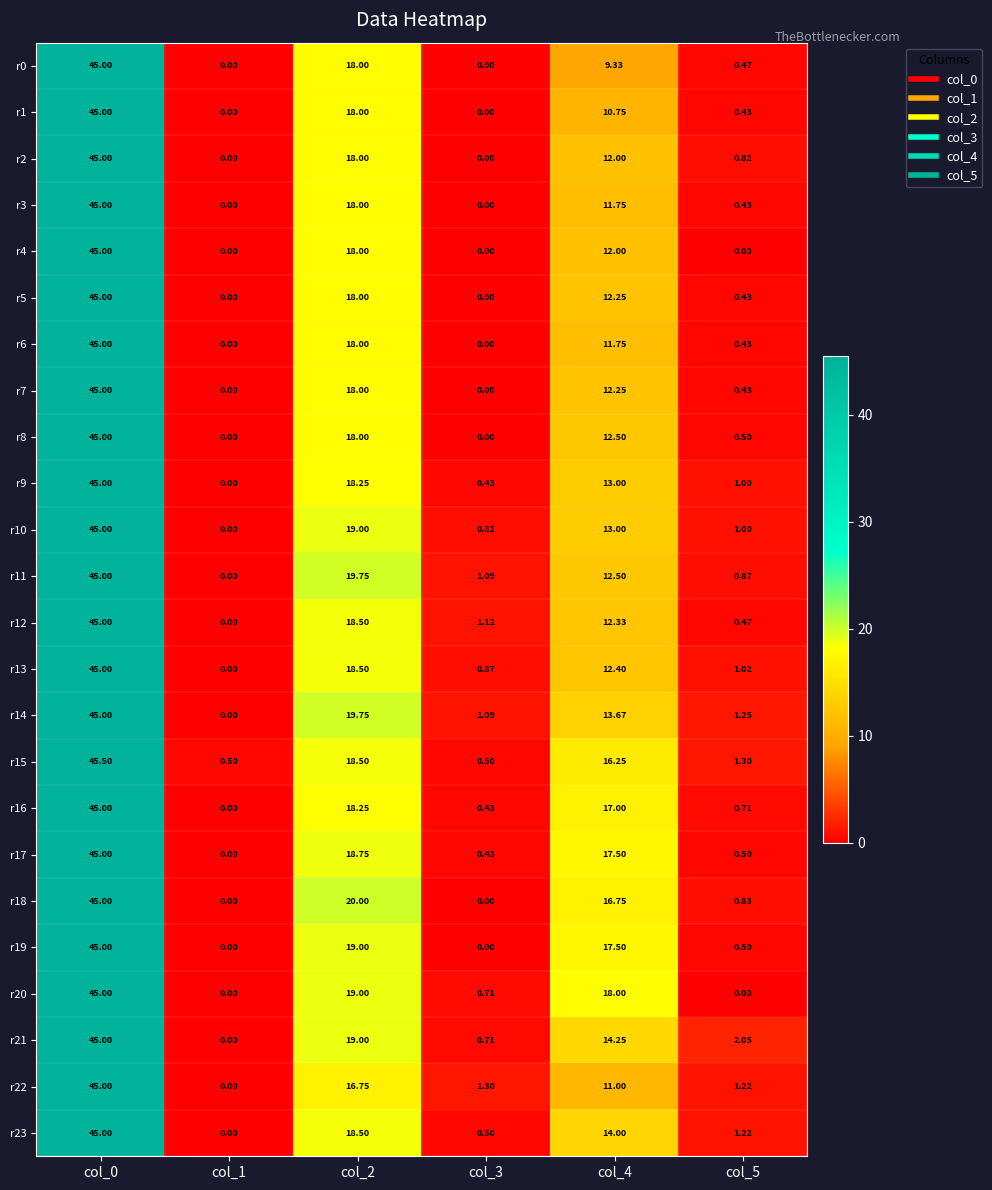

Is the value of r19 at col_2 greater than the value of r12 at col_5?

Yes